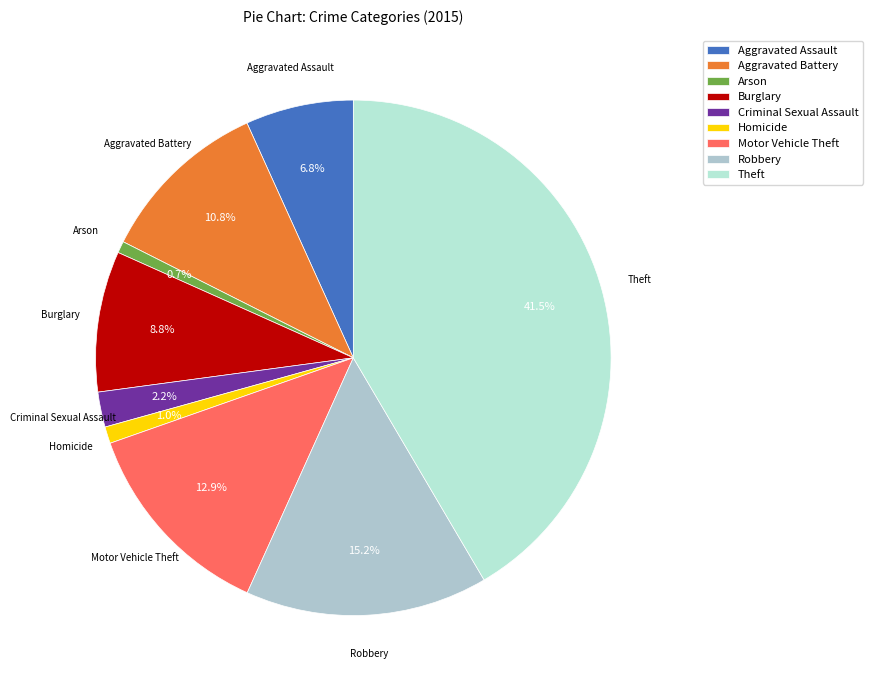

The Robbery slice represents 15% of the pie. True or false?

True